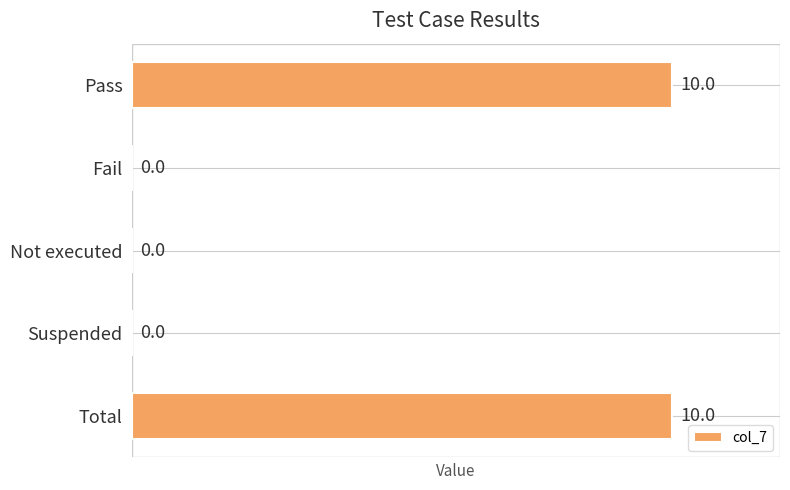

What is the average value?

4